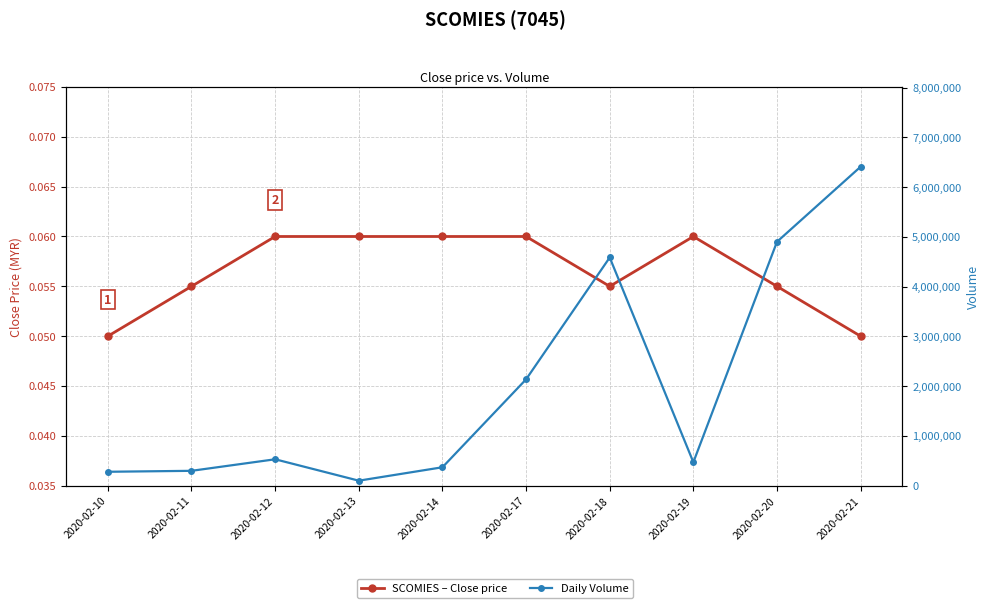

What is the spread (max minus min) of values at 2020-02-13?

101999.9